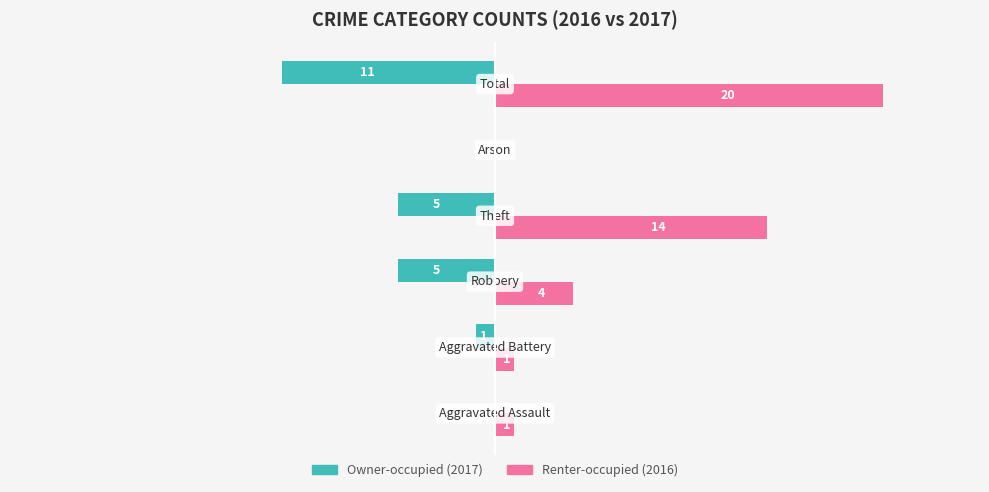

True or false: Renter-occupied has a value of 7 at −10.

False